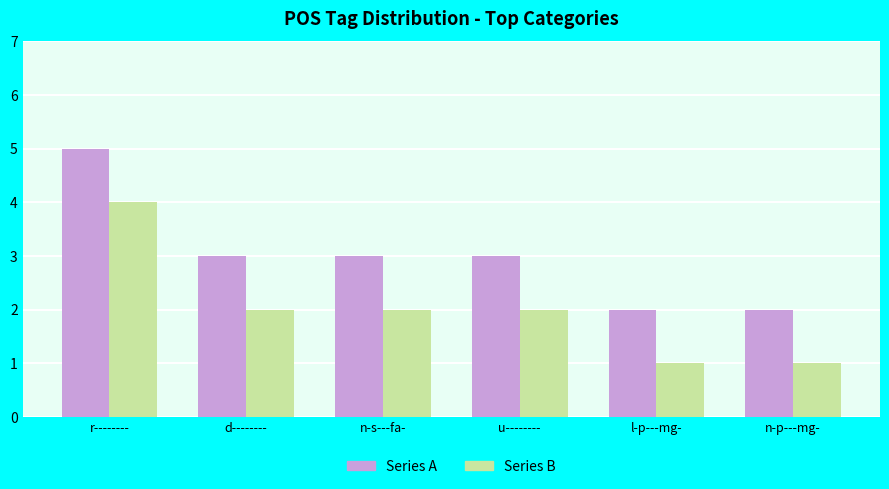

What position from the right is r--------?

6